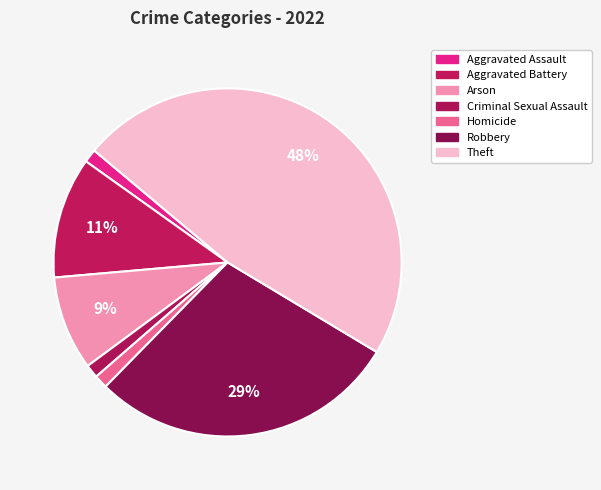

What percentage is the Arson slice, to the nearest percent?

9%